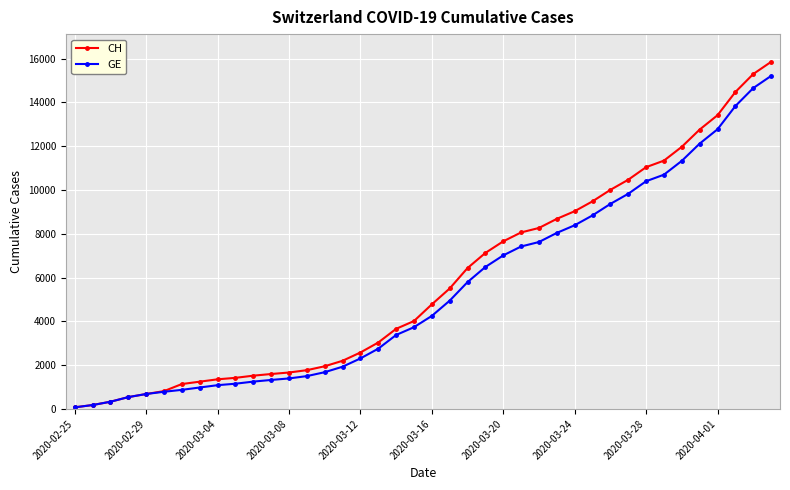

What is the maximum value shown in the chart?

15850